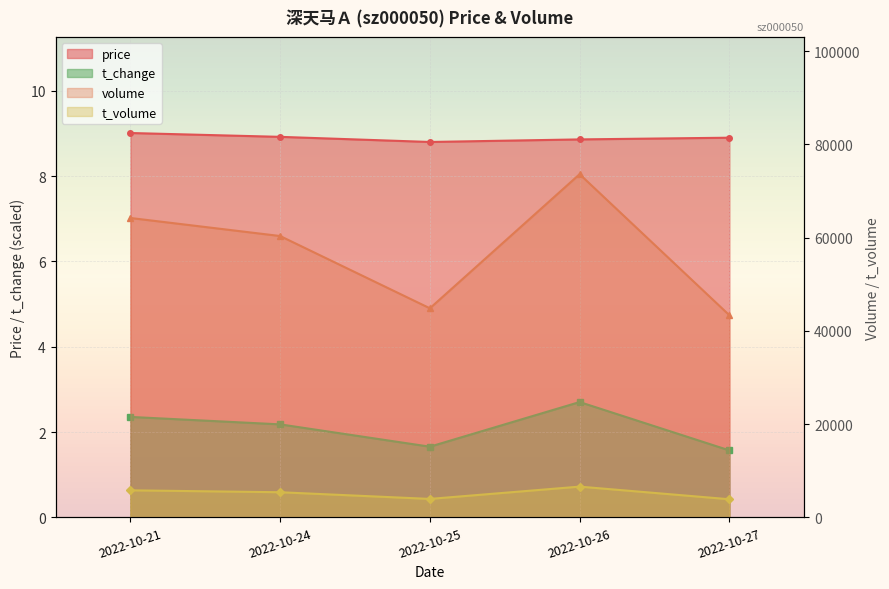

Does the chart display data point markers on the line(s)?

Yes